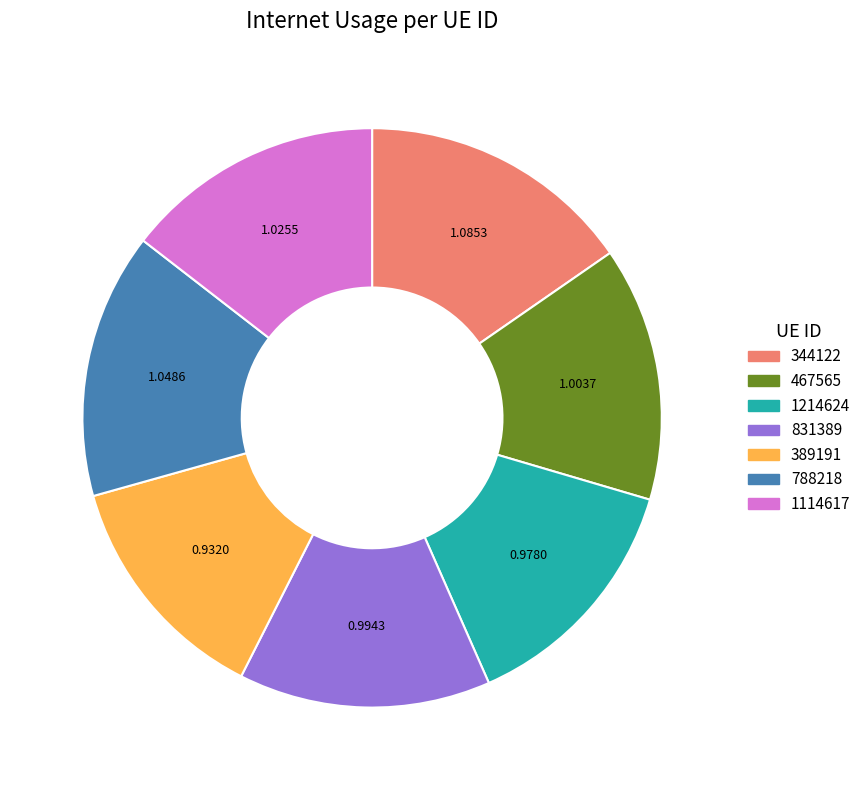

Does 344122 represent more than half of the total?

No